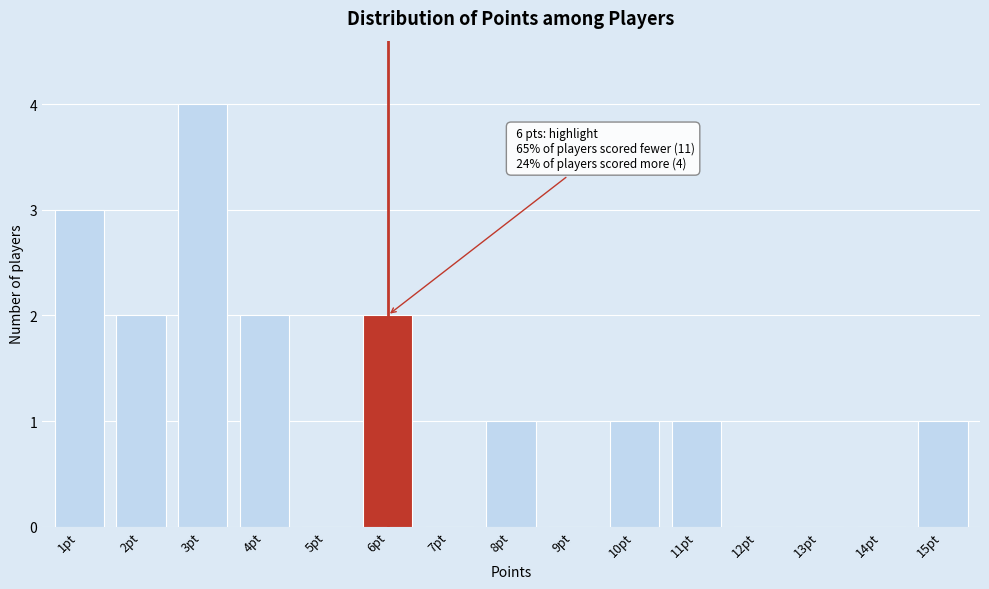

Reading left to right, list all the values displayed in this chart.

1pt=3	2pt=2	3pt=4	4pt=2	5pt=0	6pt=2	7pt=0	8pt=1	9pt=0	10pt=1	11pt=1	12pt=0	13pt=0	14pt=0	15pt=1